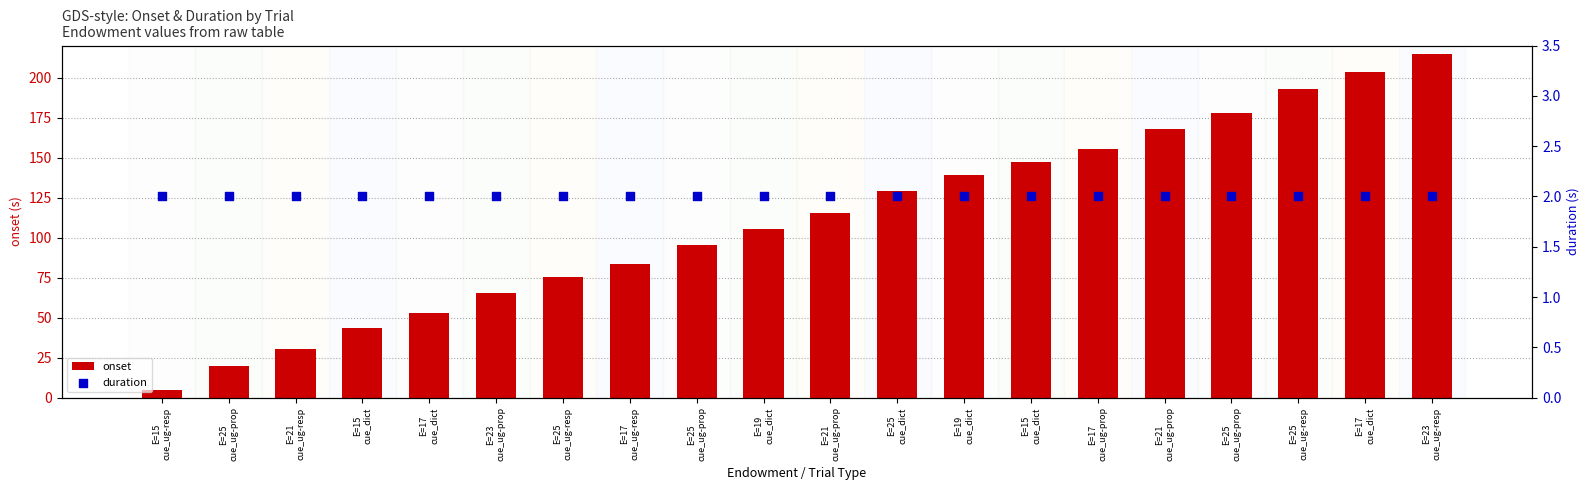

Which series reaches the maximum Y coordinate?

onset